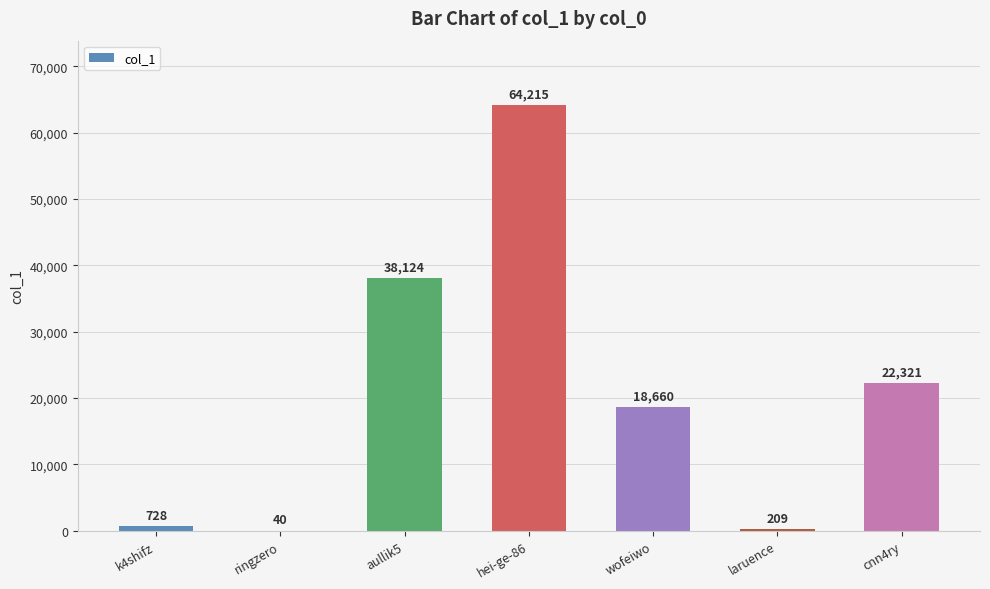

How many distinct data groups are displayed?

1